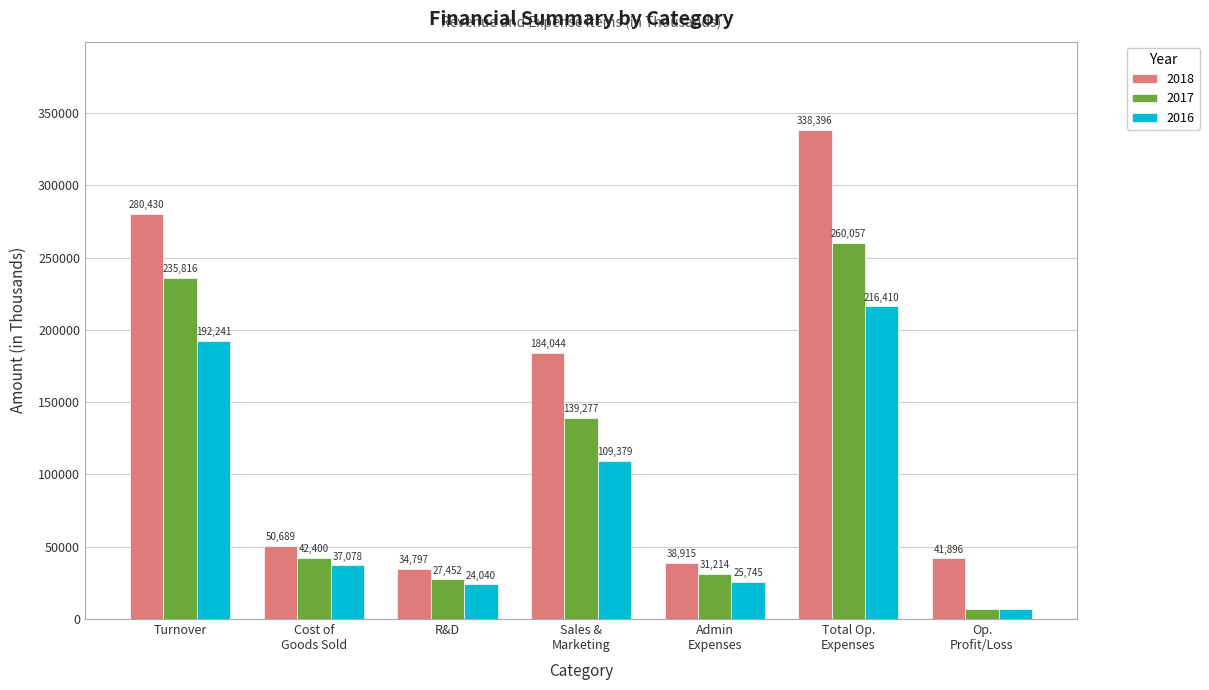

At which label does 2016 first exceed 37078?

Turnover